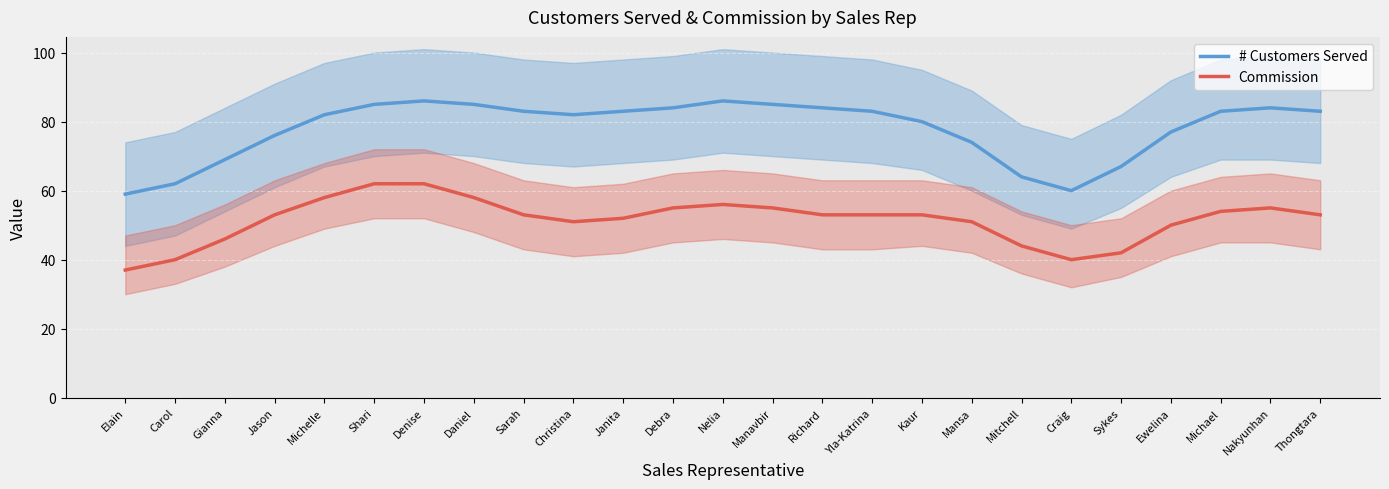

How many data points does each series have?

25